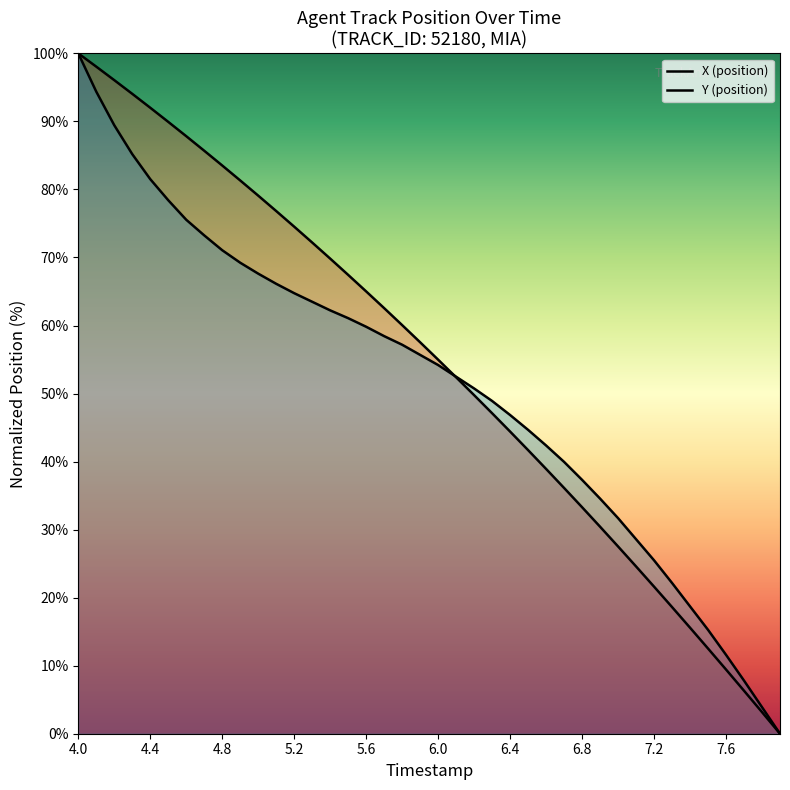

Reading right to left, what are all the values shown in this chart?

X (position): 0.0	3.2	6.3	9.4	12.5	15.6	18.6	21.6	24.6	27.5	30.4	33.3	36.1	38.9	41.7	44.4	47.1	49.8	52.4	55.0	57.5	60.1	62.6	65.0	67.4	69.8	72.2	74.5	76.8	79.1	81.3	83.5	85.7	87.8	89.9	92.0	94.1	96.1	98.0	100.0
Y (position): 0.0	3.9	7.8	11.6	15.3	18.7	22.2	25.5	28.6	31.7	34.6	37.3	40.0	42.4	44.7	46.8	48.9	50.7	52.5	54.2	55.7	57.2	58.4	59.8	61.1	62.2	63.5	64.8	66.1	67.6	69.2	71.1	73.2	75.5	78.4	81.5	85.2	89.4	94.4	100.0